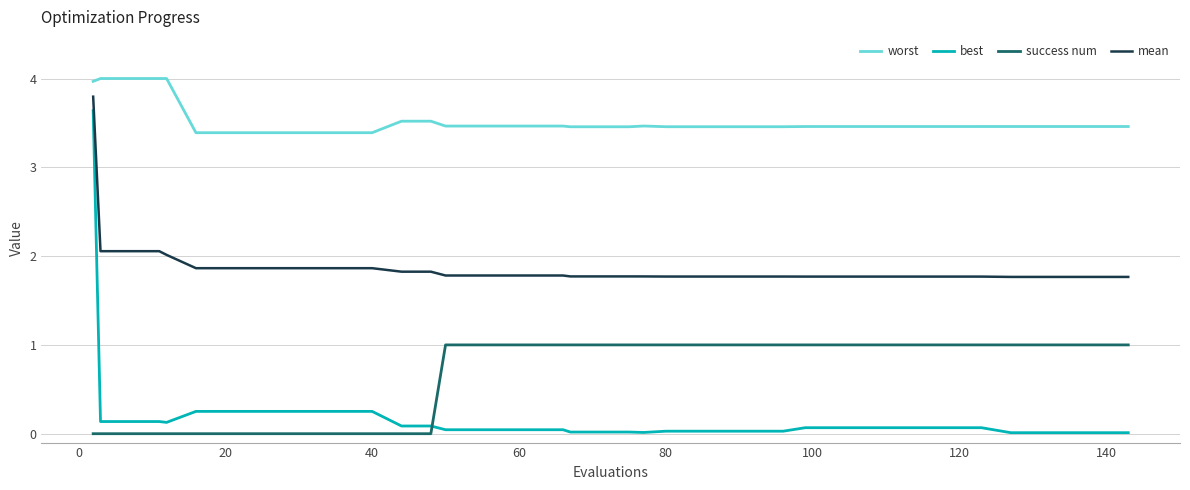

True or false: success num and mean intersect in this chart.

False